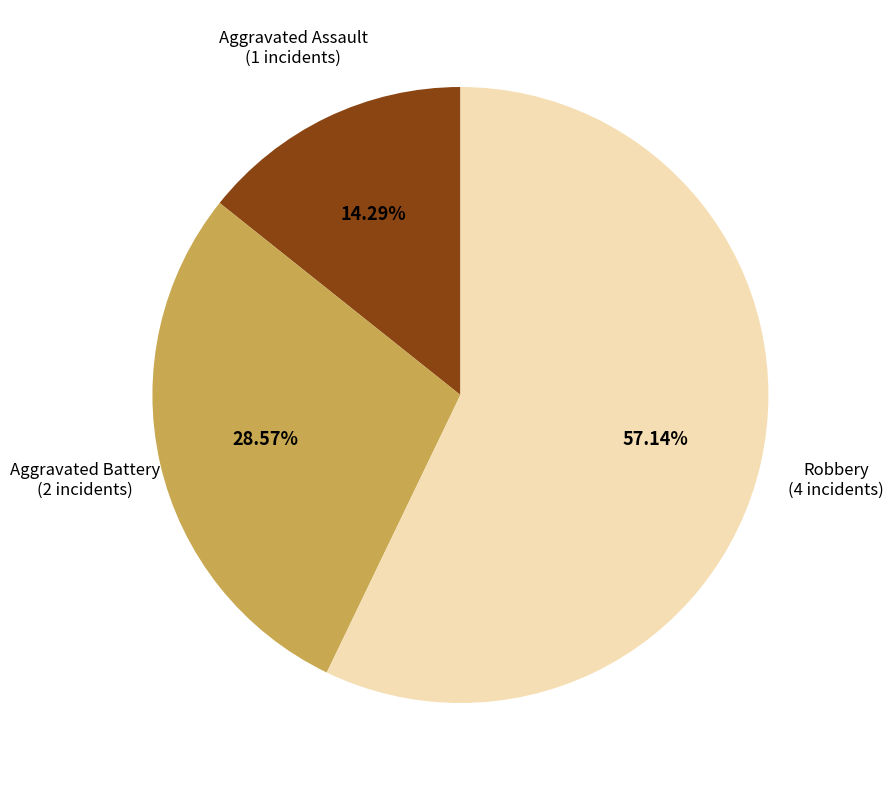

Does any single category account for the majority?

Yes